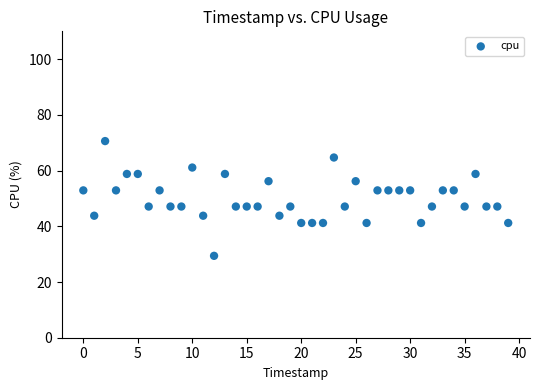

How many points are shown in the scatter plot?

40